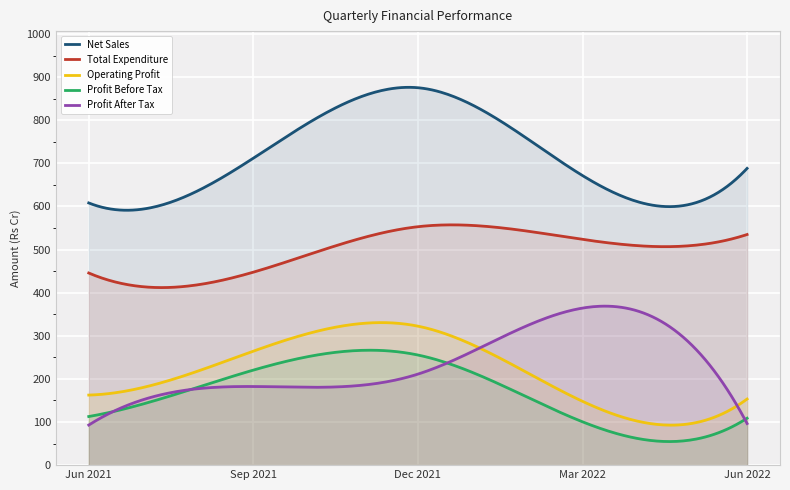

Reading right to left, transcribe all the data shown in this chart.

Net Sales: 688.2	671.6	875.3	711.9	608.1
Total Expenditure: 534.9	523.6	553.0	447.5	445.6
Operating Profit: 153.4	148.0	322.3	264.4	162.5
Profit Before Tax: 108.8	100.5	255.4	220.4	112.8
Profit After Tax: 96.5	364.2	211.1	182.4	93.0